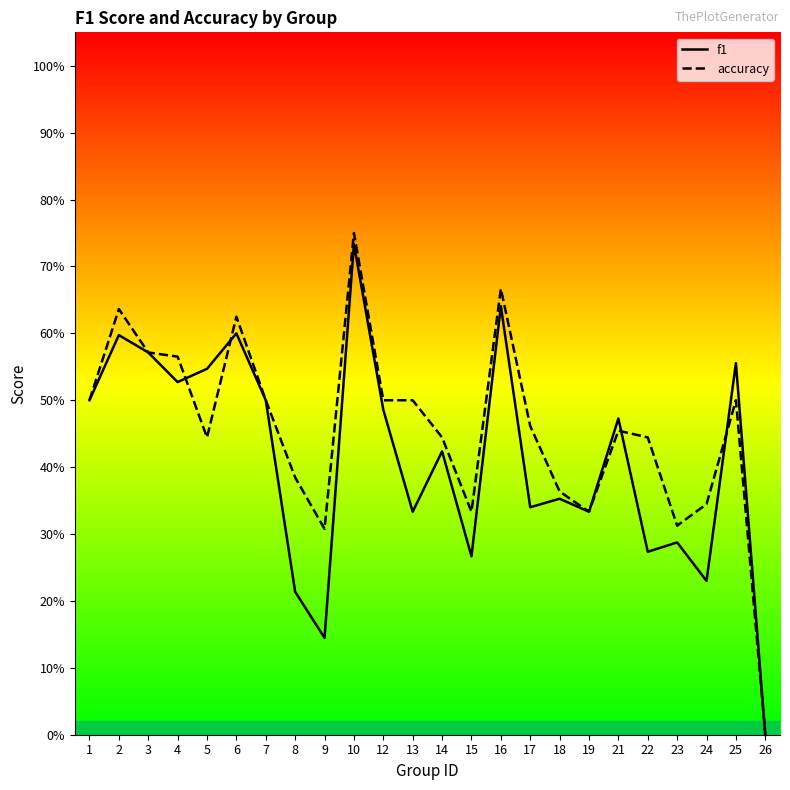

How many values in accuracy are above zero?

23